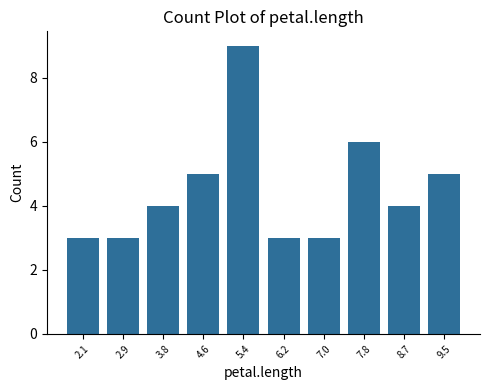

Which range on the x-axis has the tallest bar?

4.98 to 5.80